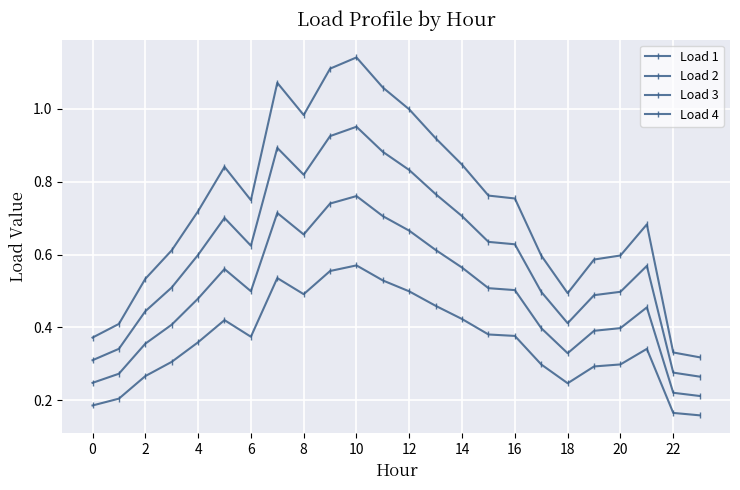

Count the number of categories in the chart.

24